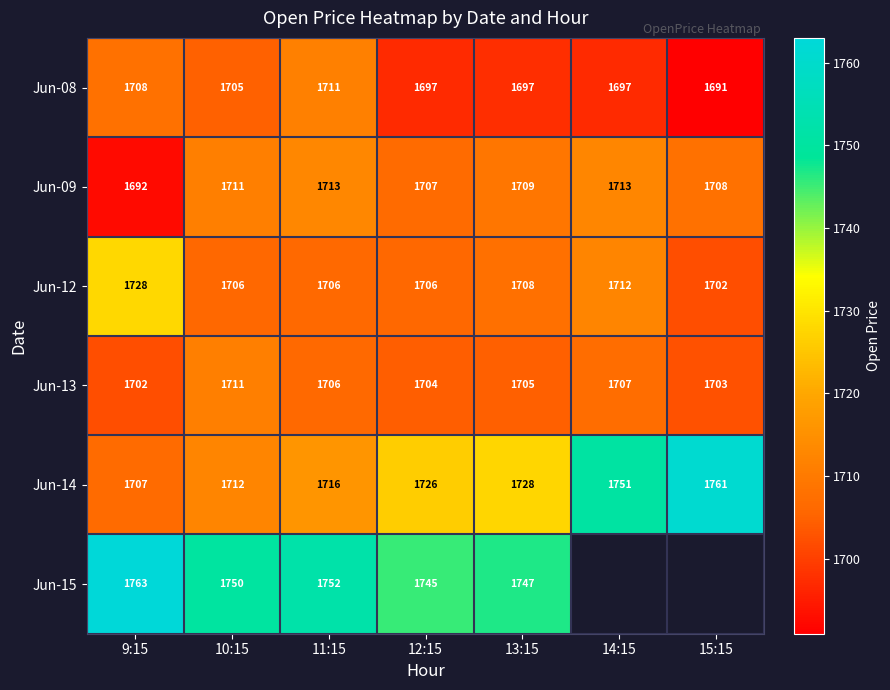

At which label does Jun-09 first exceed 1709?

10:15